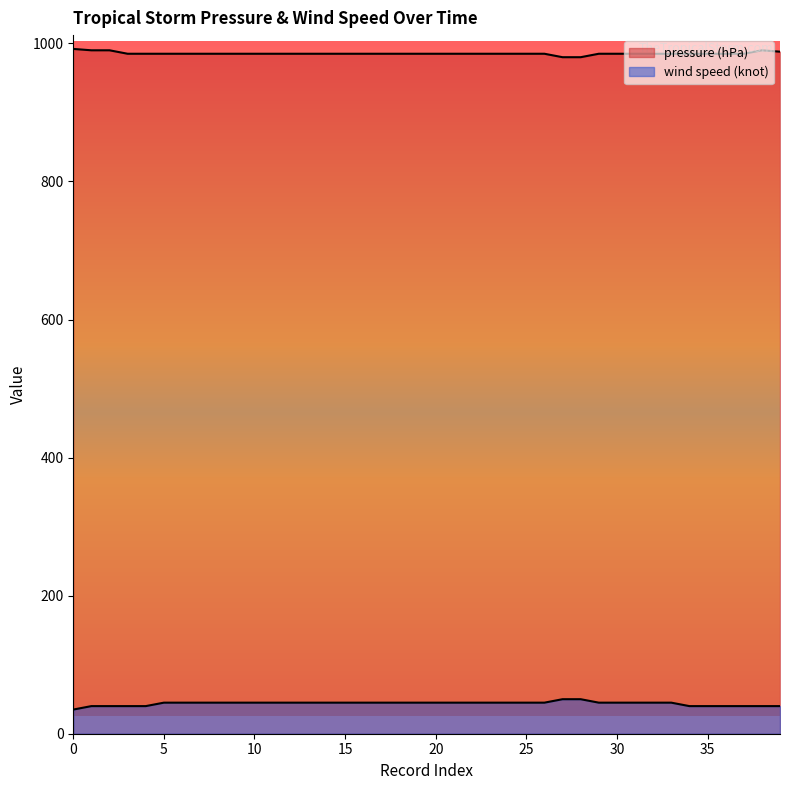

Reading right to left, what are all the values shown in this chart?

pressure (hPa): 988	990	985	985	985	985	985	985	985	985	985	980	980	985	985	985	985	985	985	985	985	985	985	985	985	985	985	985	985	985	985	985	985	985	985	985	985	990	990	992
wind speed (knot): 40	40	40	40	40	40	45	45	45	45	45	50	50	45	45	45	45	45	45	45	45	45	45	45	45	45	45	45	45	45	45	45	45	45	45	40	40	40	40	35